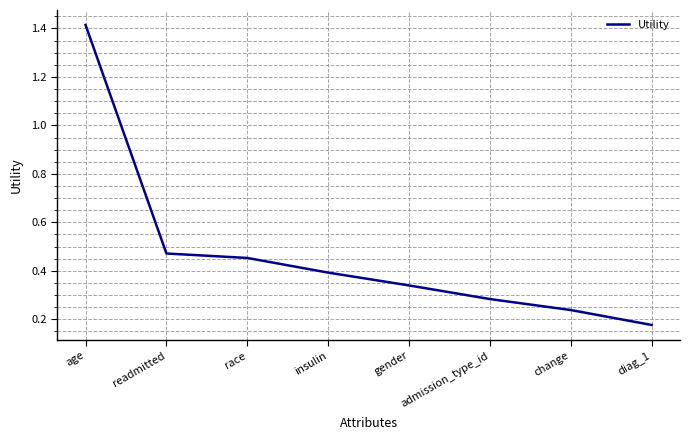

Rank the categories by value from lowest to highest.

diag_1, change, admission_type_id, gender, insulin, race, readmitted, age